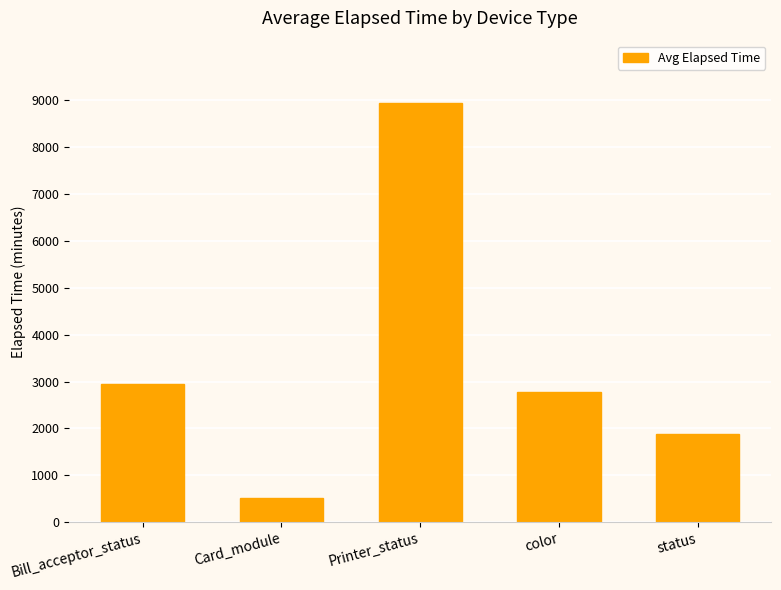

What position from the right is color?

2